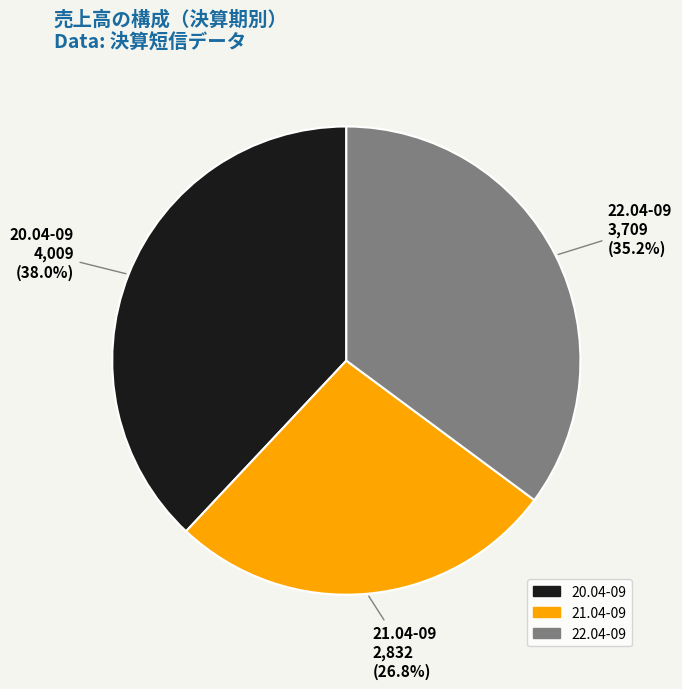

Is 20.04-09 the majority of the pie?

No